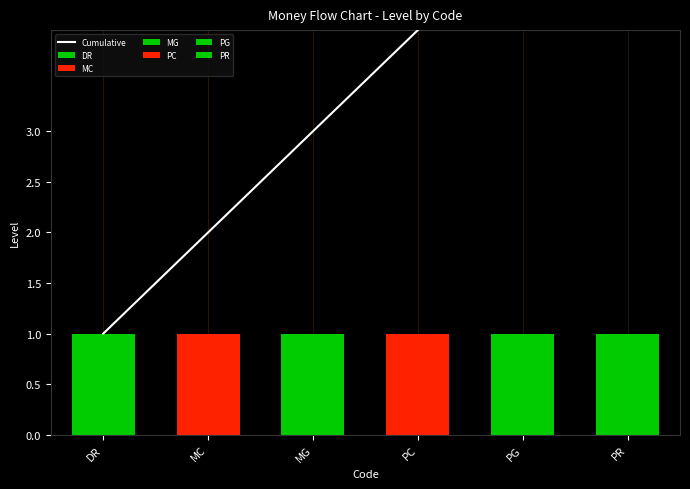

Where does the data first go above 4?

PG